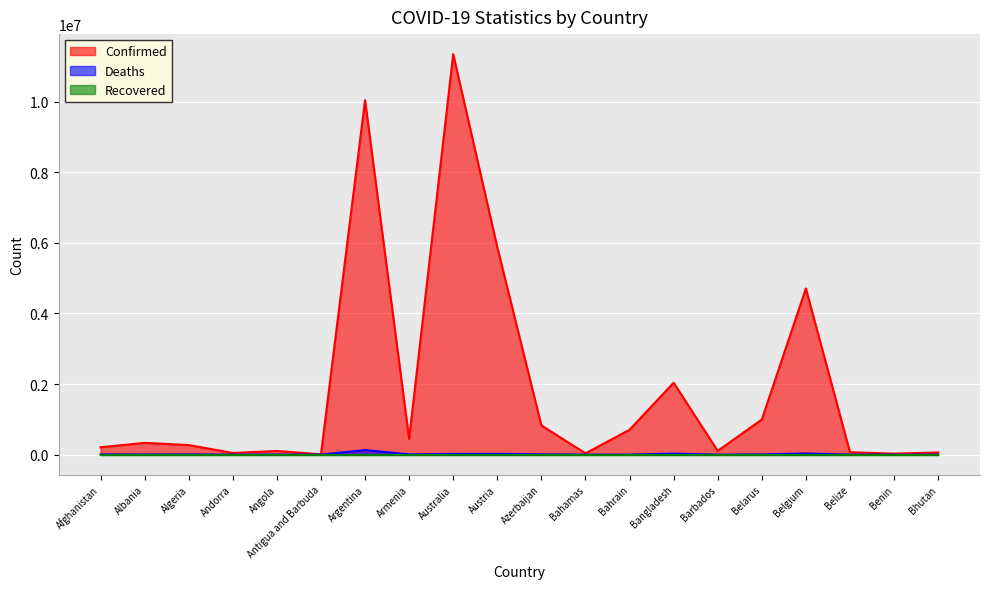

How many lines are shown in the chart?

3